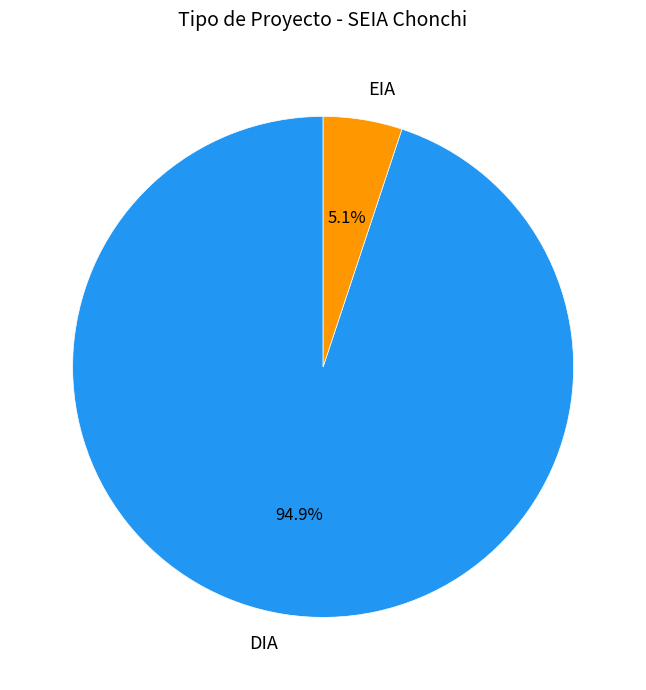

To the nearest percent, what percentage of the pie is DIA?

95%